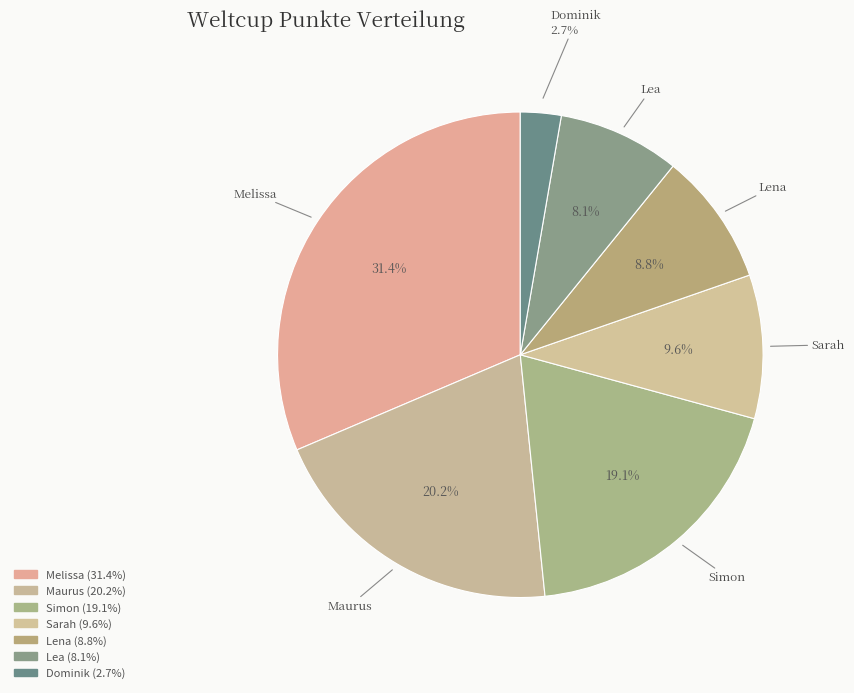

Do Melissa and Simon together represent more than half of the pie?

Yes